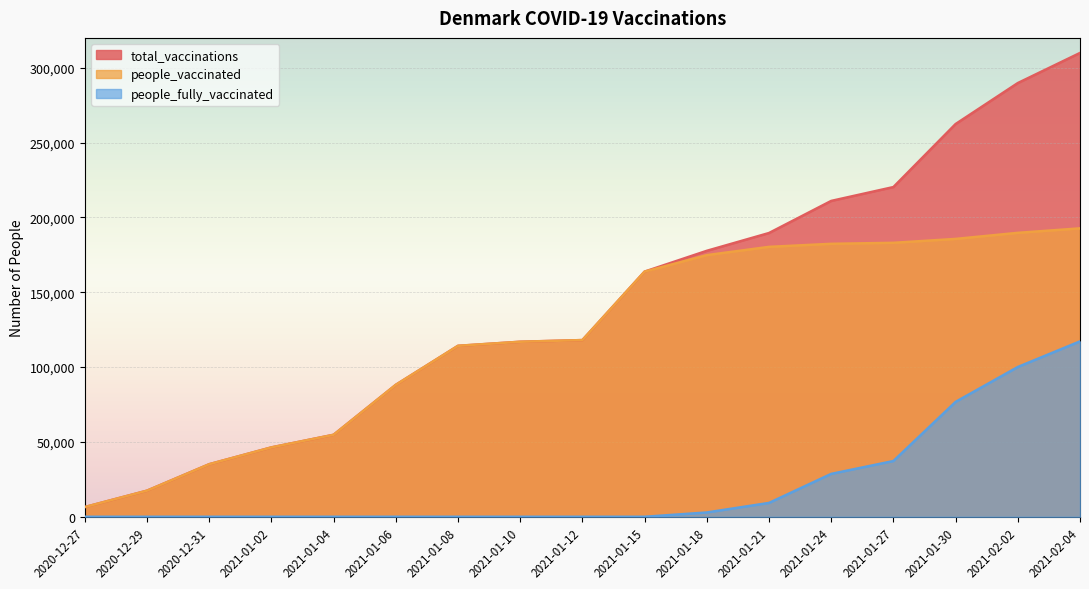

List the series in order of their overall mean, lowest first.

people_fully_vaccinated, people_vaccinated, total_vaccinations